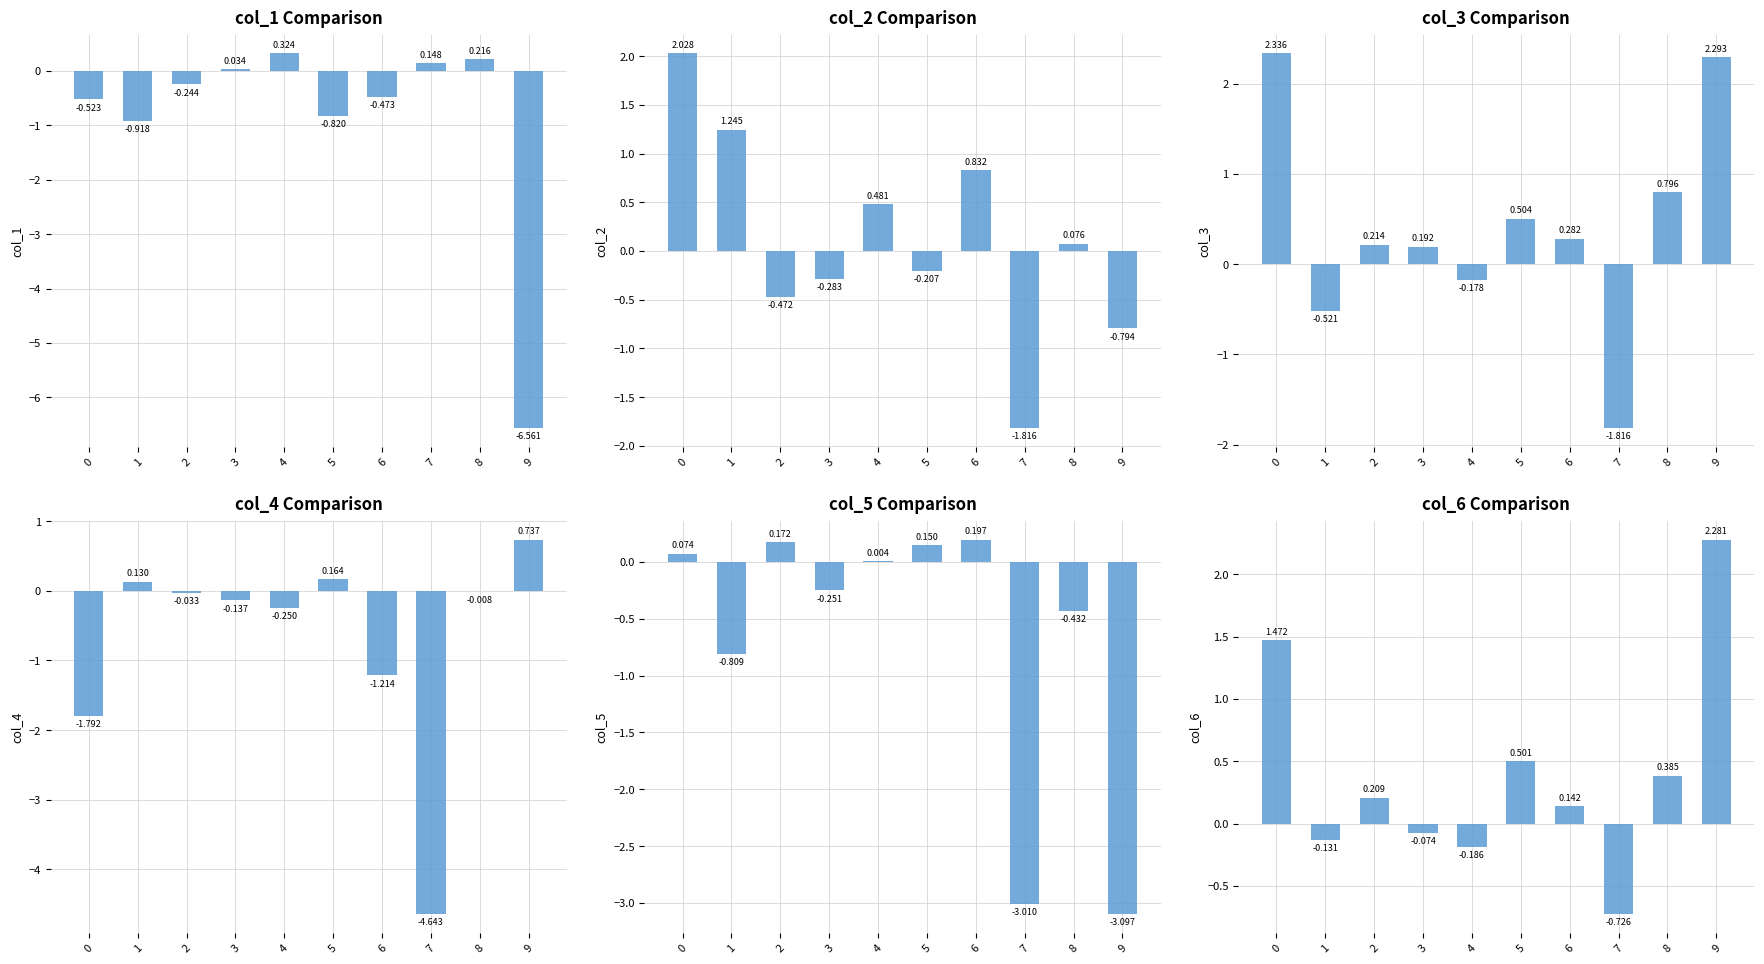

Is it true that col_1 equals -0.2 at 5?

False